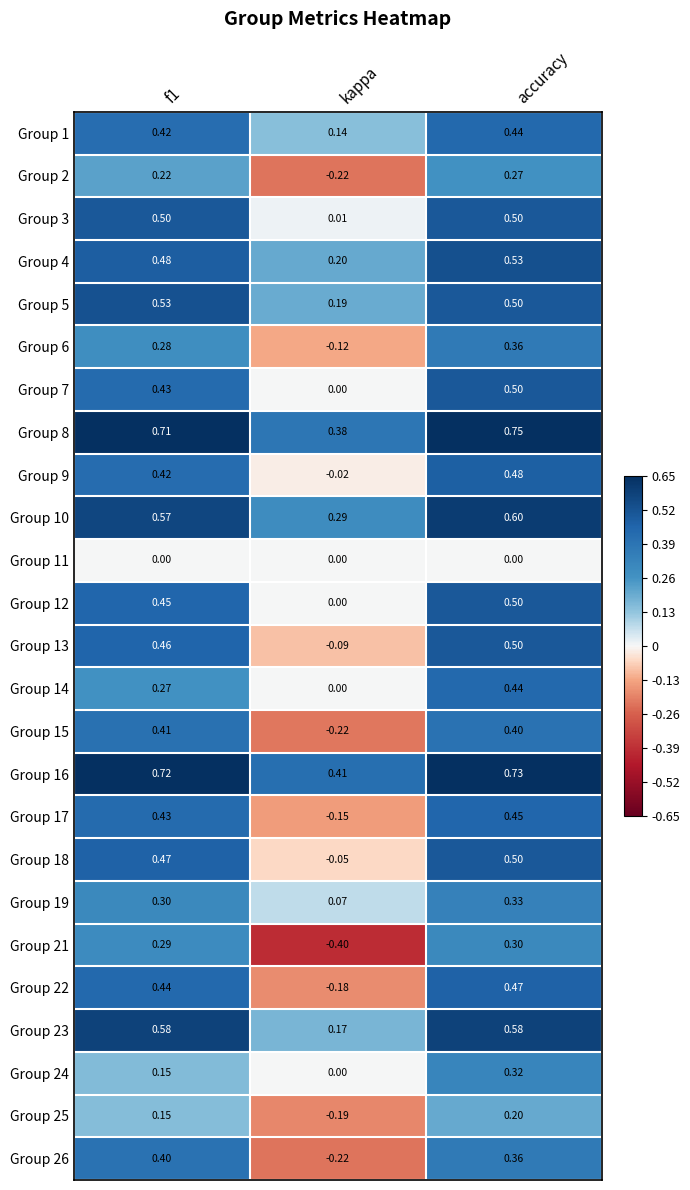

At which category is the sum across all series the highest?

accuracy